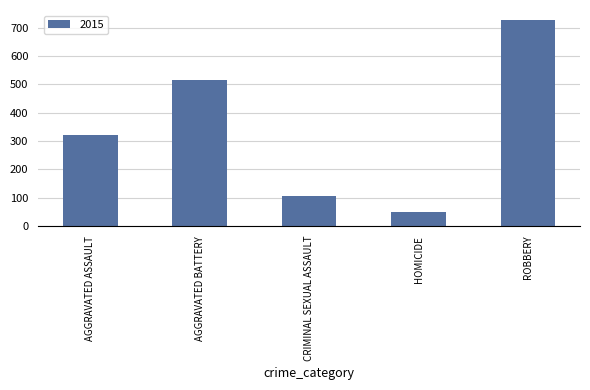

Reading right to left, list all the values displayed in this chart.

ROBBERY=726	HOMICIDE=50	CRIMINAL SEXUAL ASSAULT=105	AGGRAVATED BATTERY=515	AGGRAVATED ASSAULT=323